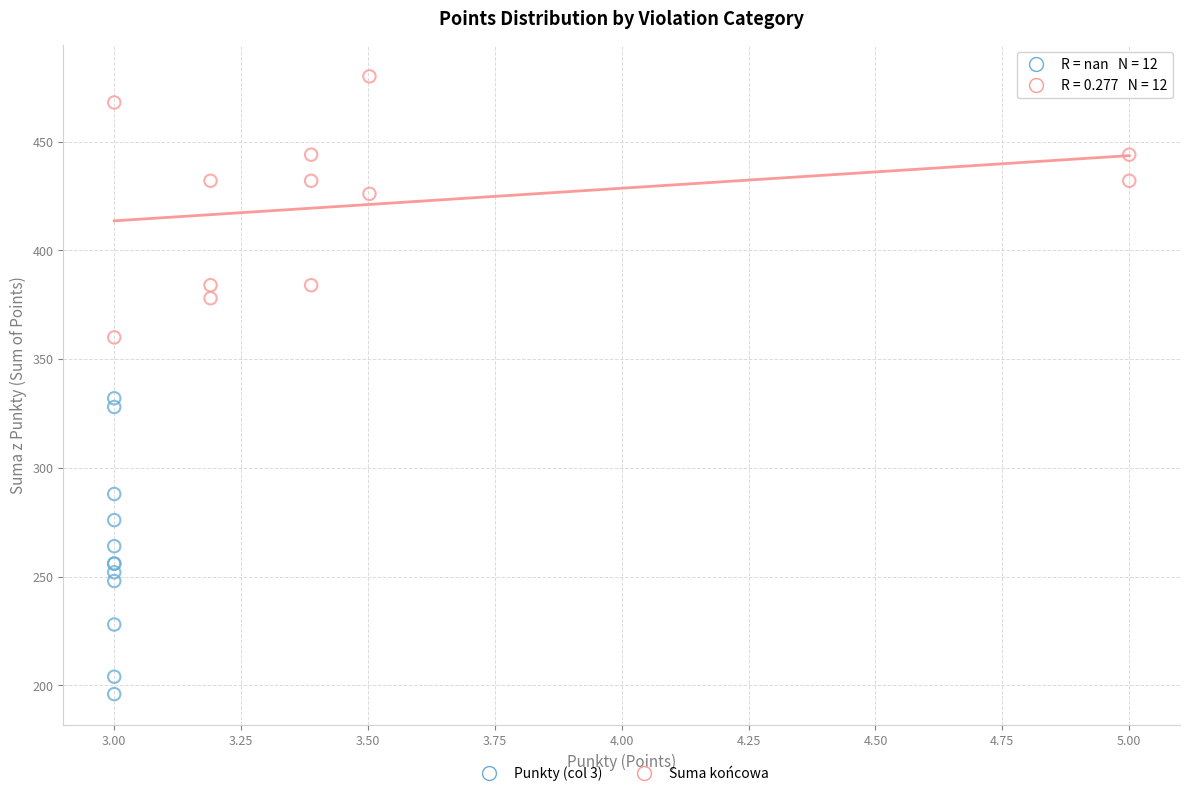

Which series reaches the maximum Y coordinate?

Suma końcowa